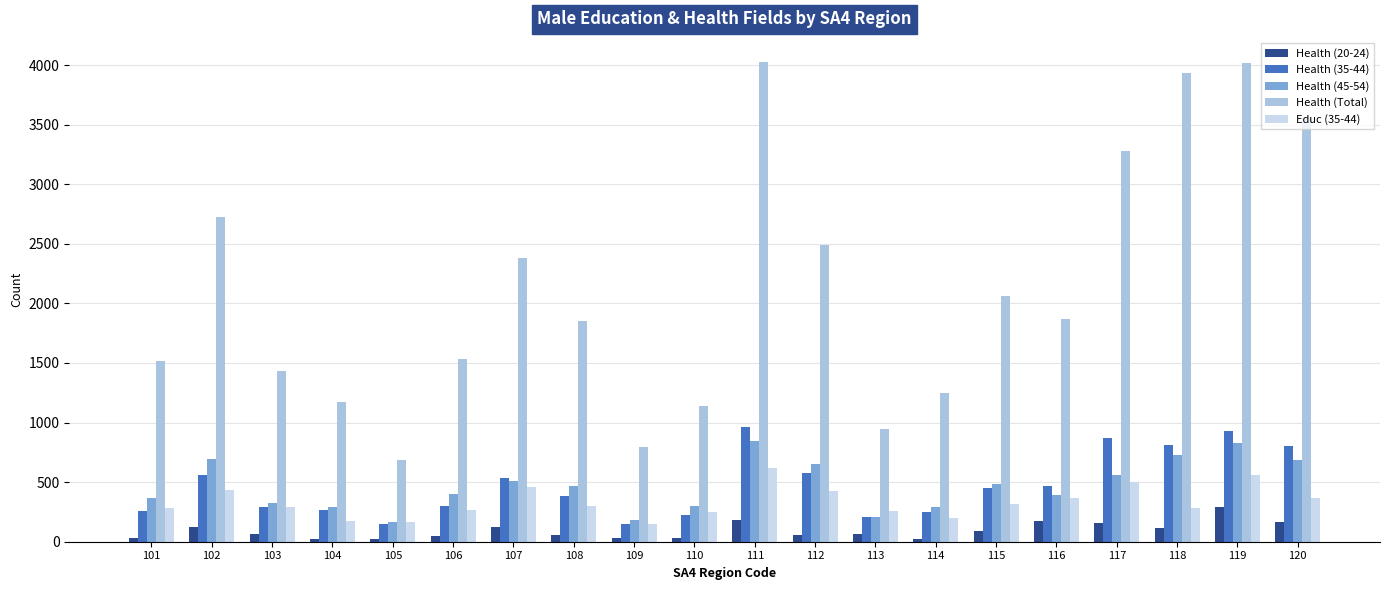

Which series has the widest spread of values?

Health (Total)